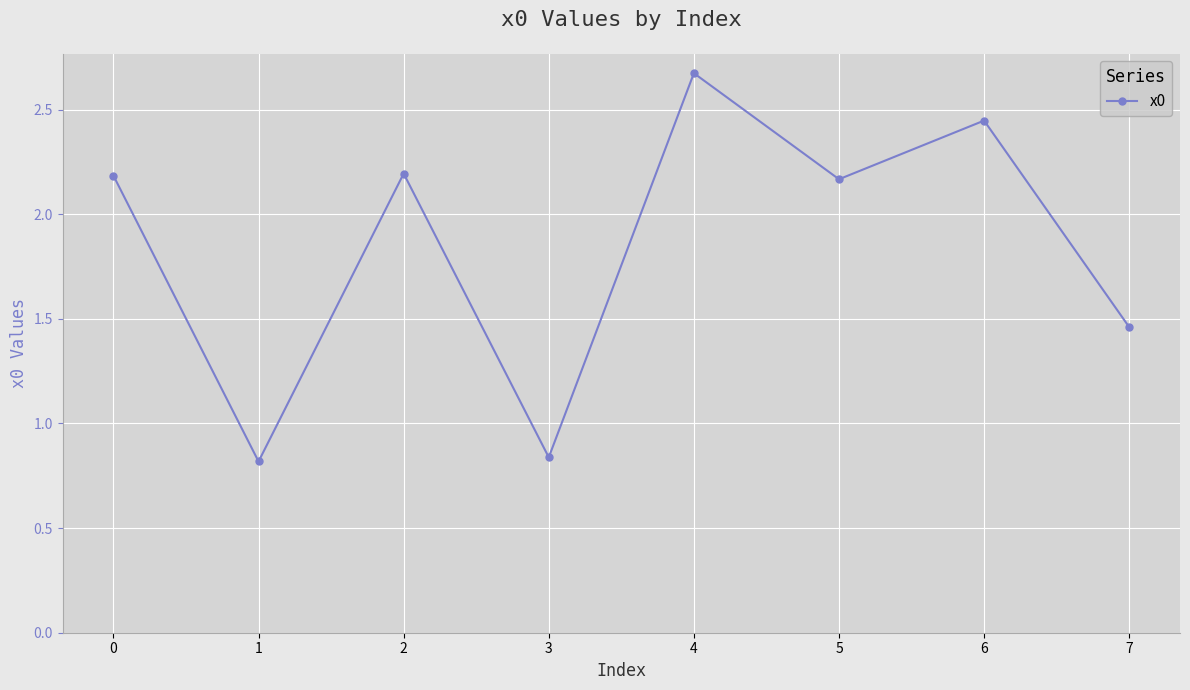

At which category does the data reach its first local peak?

2